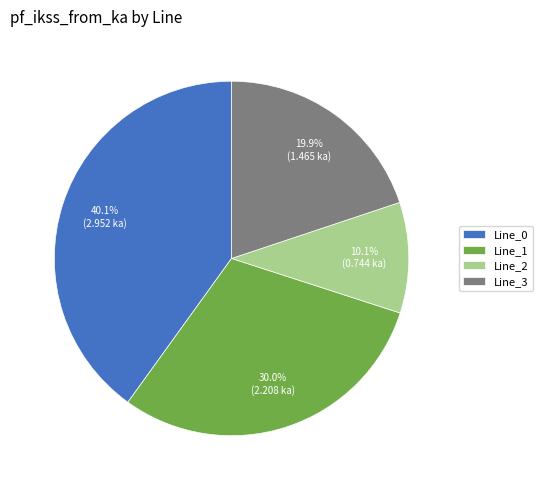

What percentage is the Line_3 slice, to the nearest percent?

20%